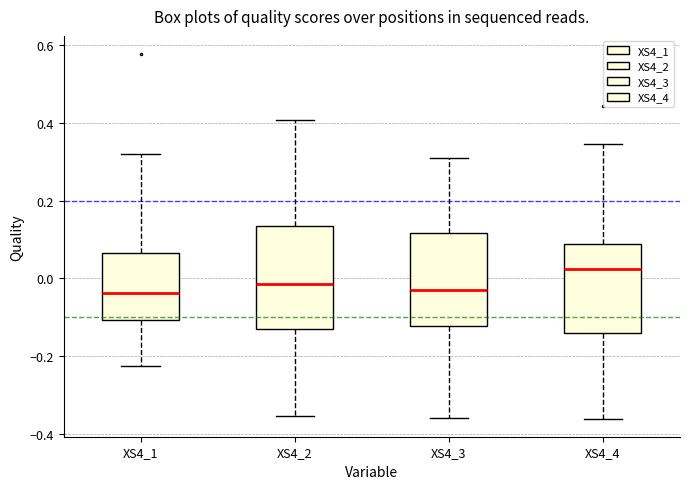

Where is the upper edge of the box for XS4_4 on the y-axis? The values are not printed on the chart, so give them approximately, as read against the axis.

0.08